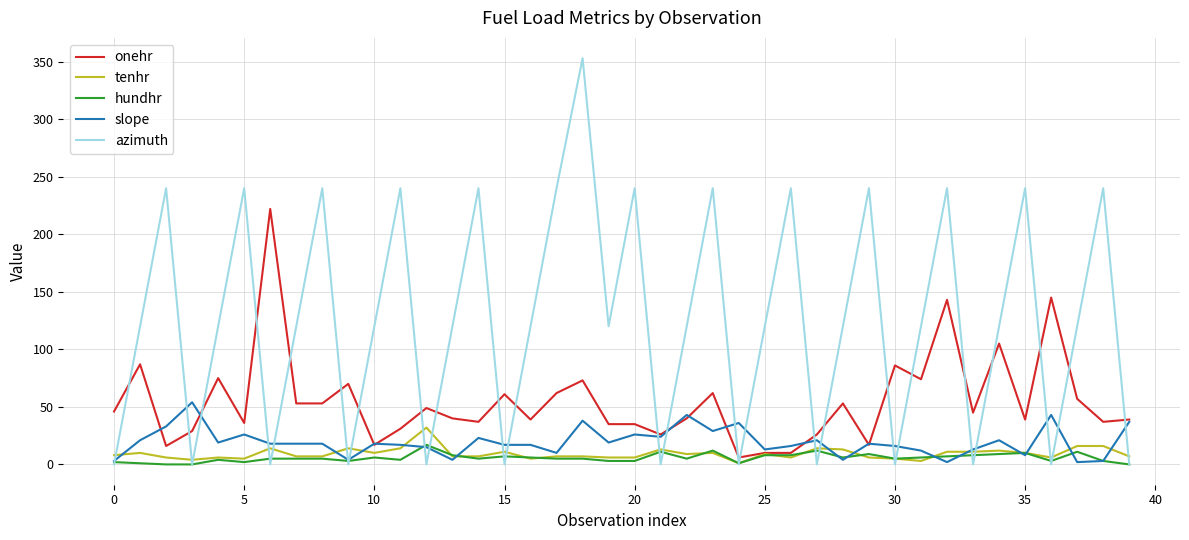

What is the greatest value displayed?

353